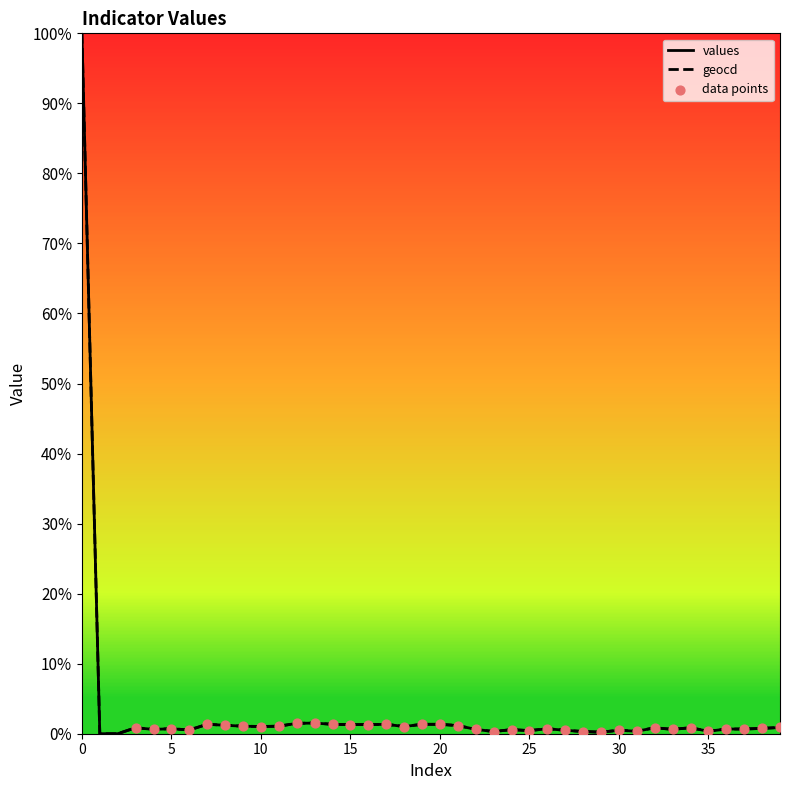

Which series has the largest total across all categories?

geocd